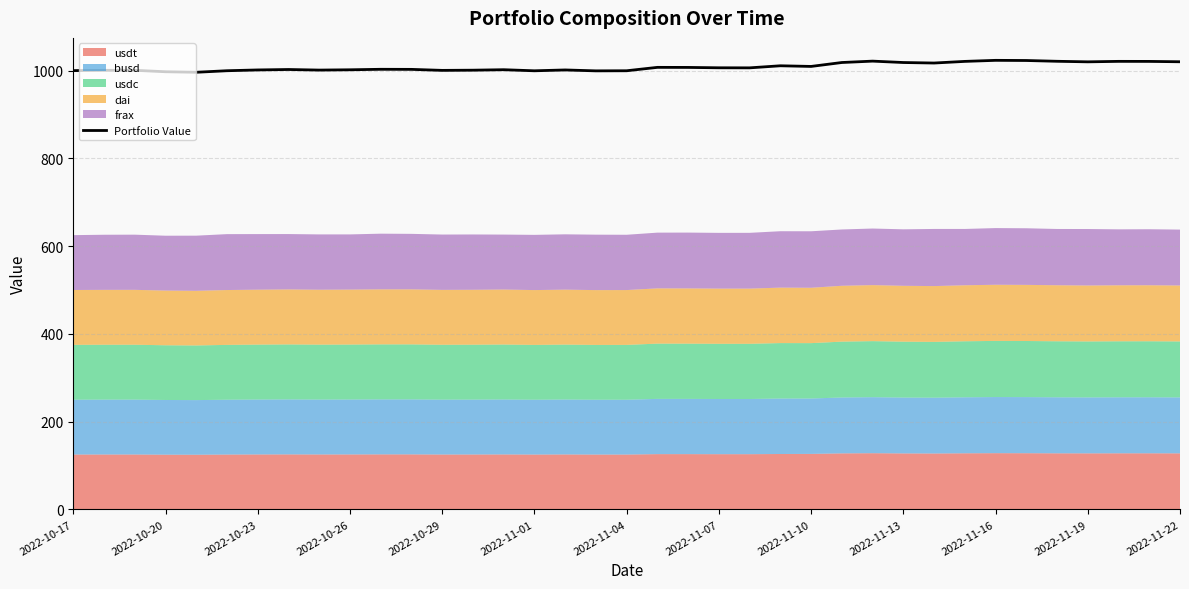

What is the lowest value of the Portfolio Value series?

996.4